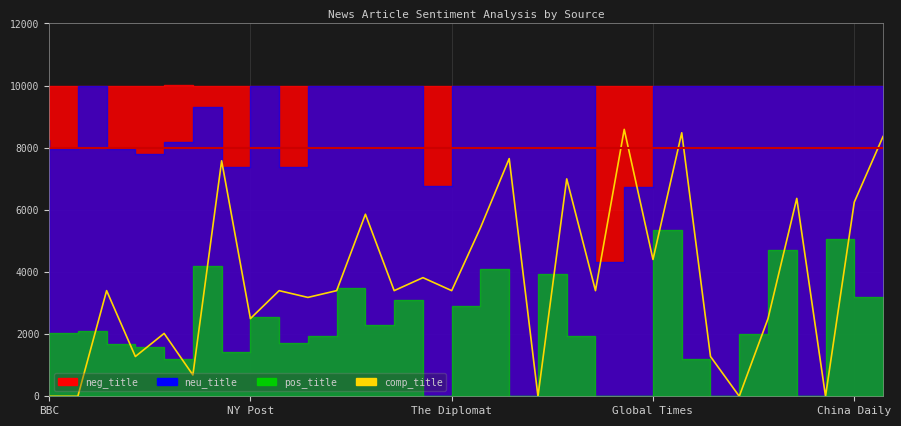

What is the label of the 27th point from the left?

26